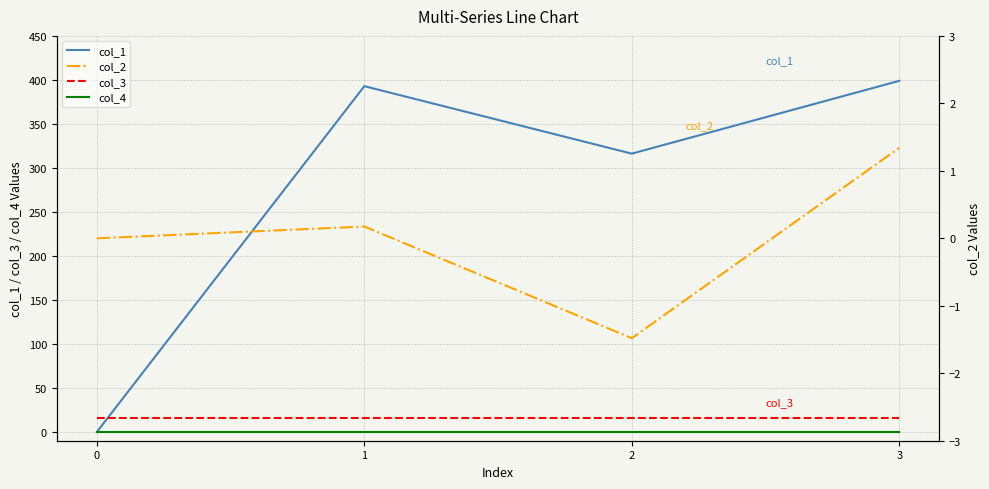

Count the number of categories in the chart.

4